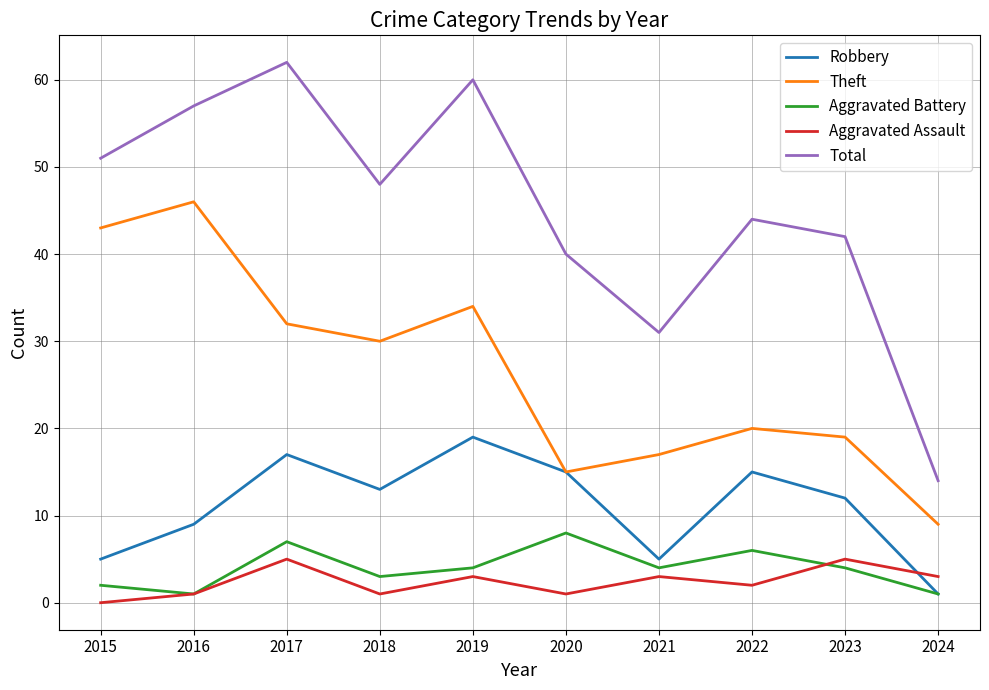

Is the value of Aggravated Assault at 2015 greater than the value of Total at 2015?

No